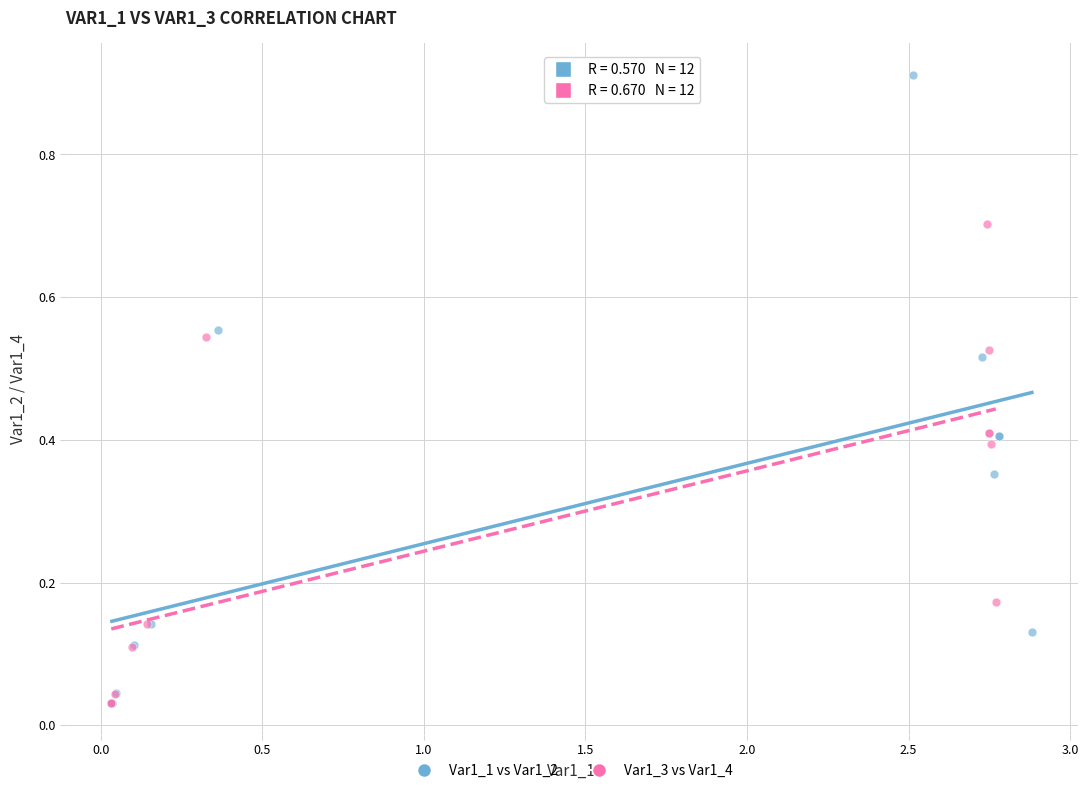

Which series reaches the maximum Y coordinate?

Var1_1 vs Var1_2